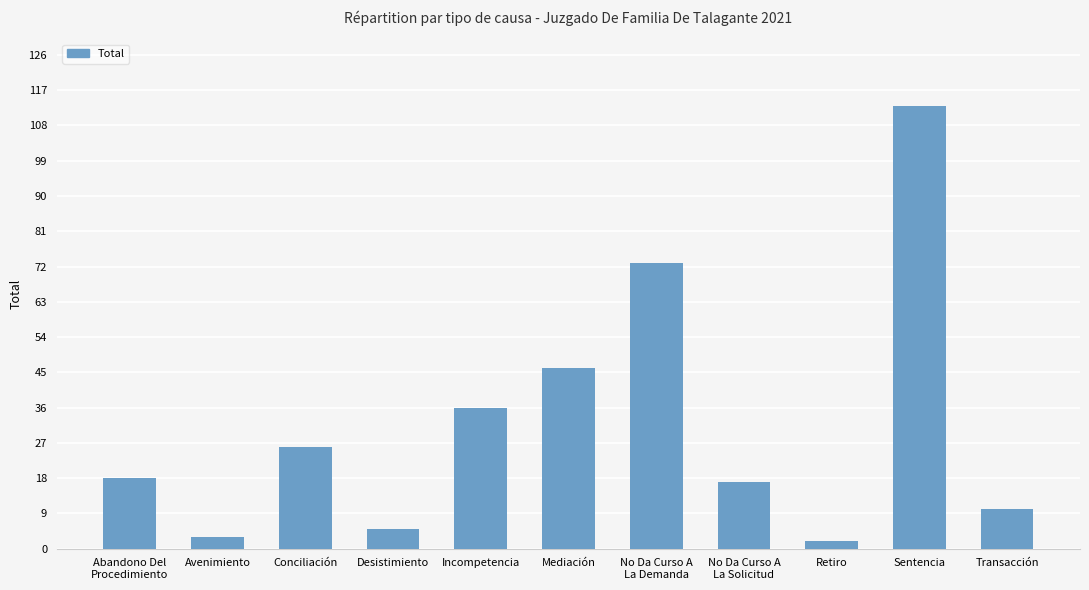

What is the sum of all values?

349